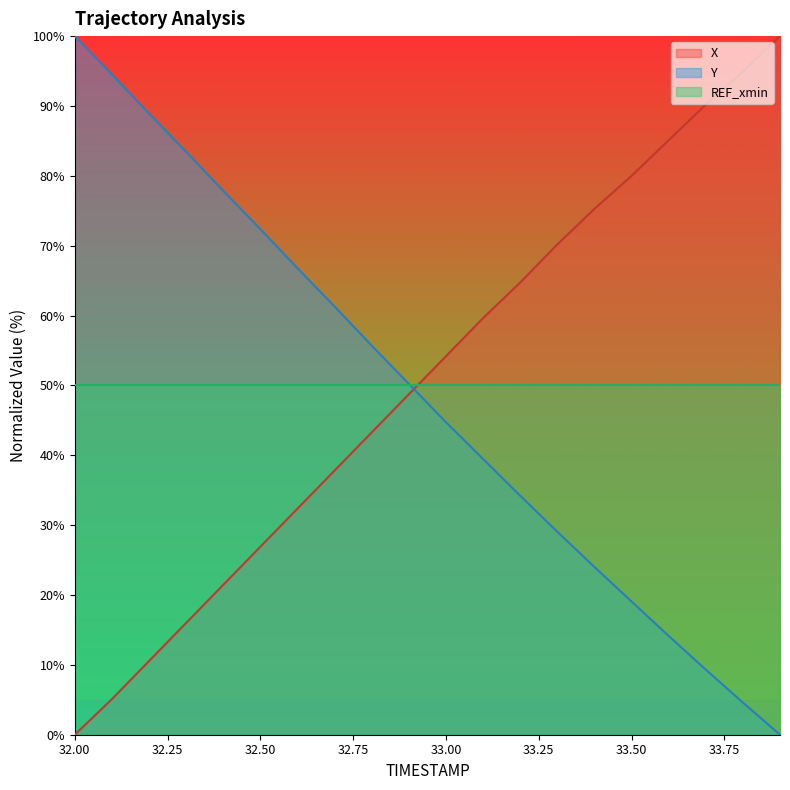

What is the sum of the X values at 33.6 and 32.5?

112.0